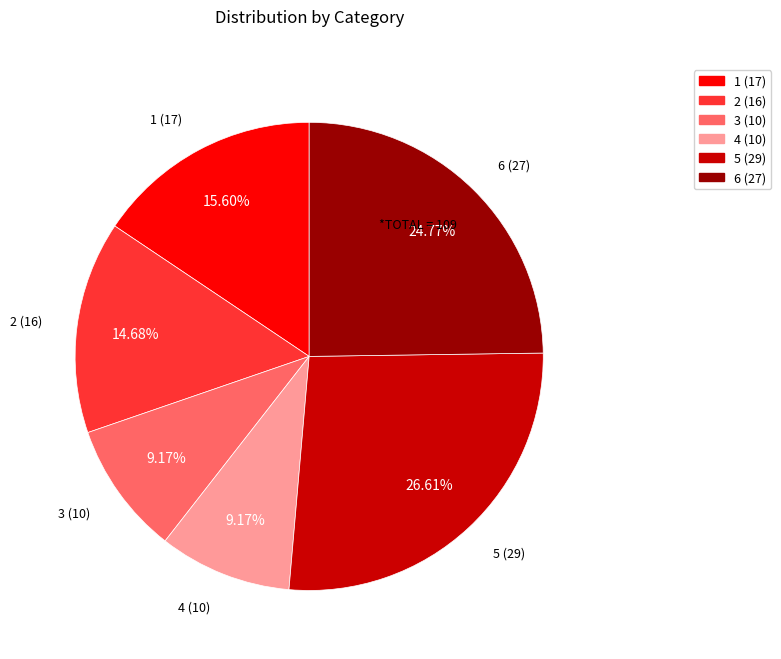

Count the number of slices in the pie.

6